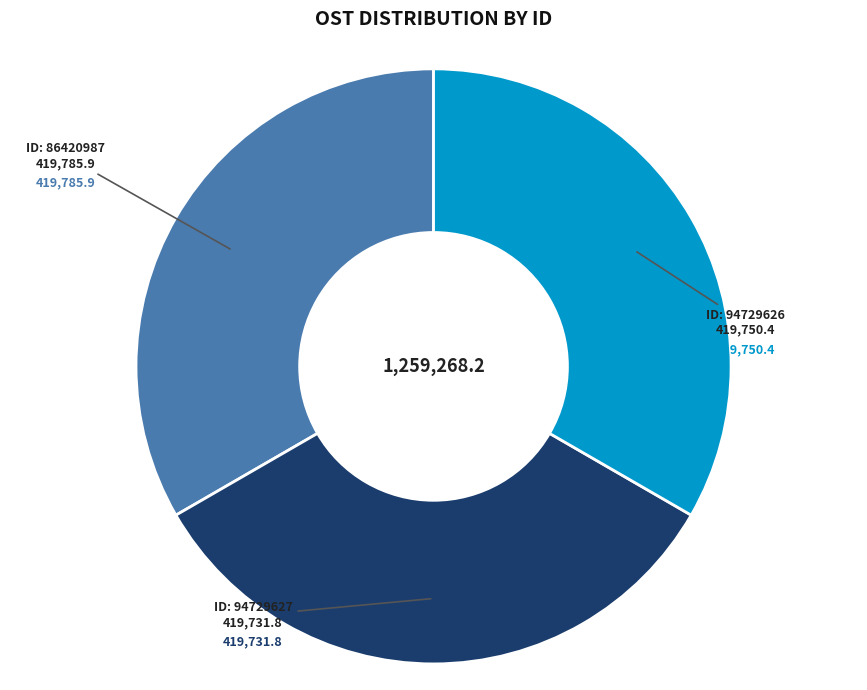

Is there any slice that represents more than half of the pie?

No